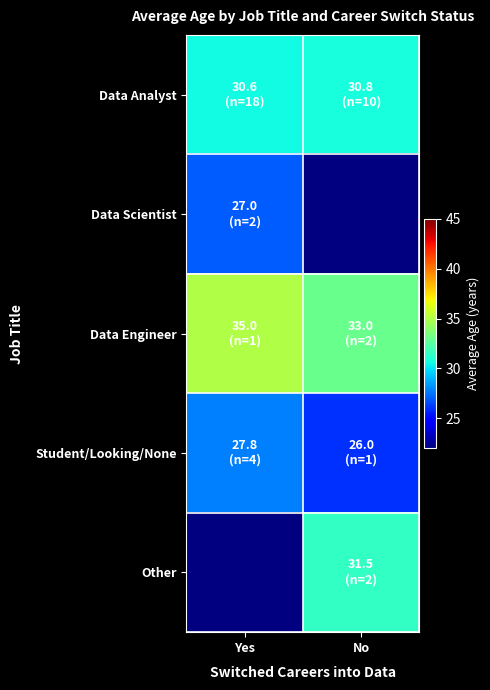

Is the value of Data Analyst at No greater than the value of Data Engineer at No?

No